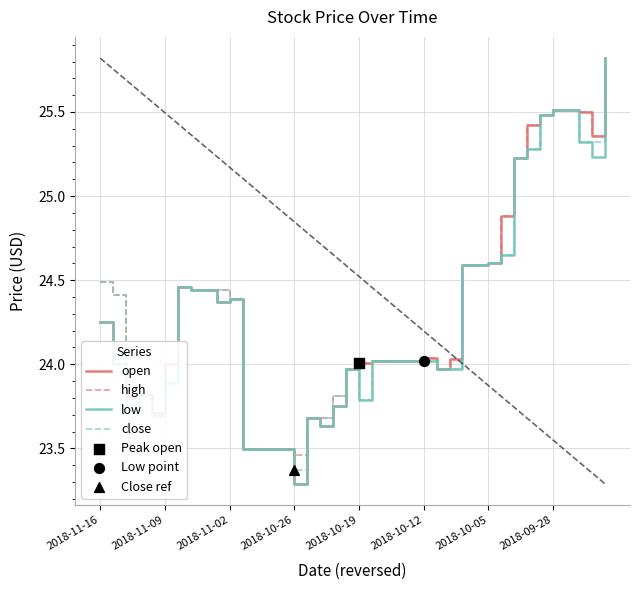

What is the lowest value of the low series?

23.3